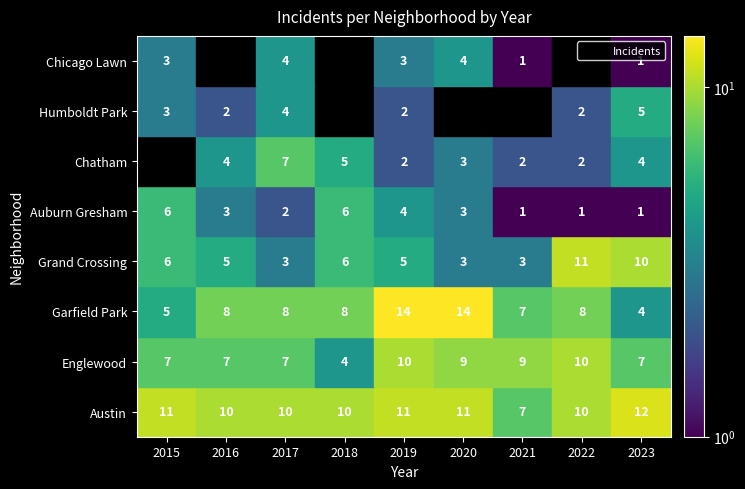

Rank the series by their maximum value, from highest to lowest.

Garfield Park, Austin, Grand Crossing, Englewood, Chatham, Auburn Gresham, Humboldt Park, Chicago Lawn